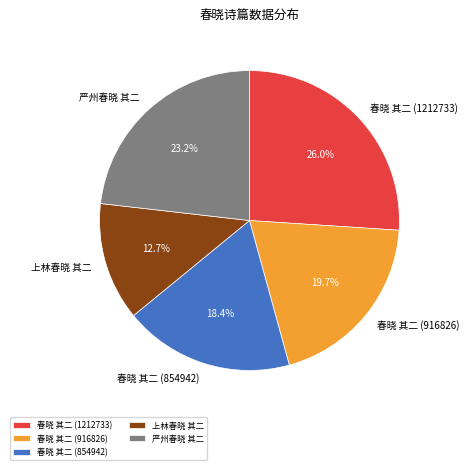

Does 严州春晓 其二 represent more than half of the total?

No